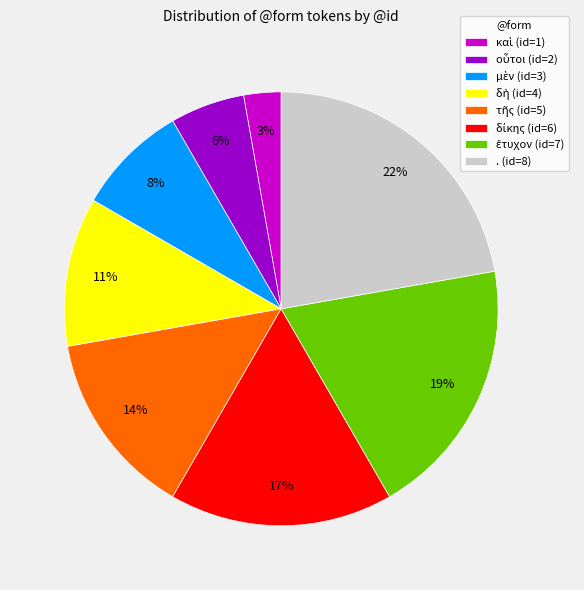

To the nearest percent, what portion does . (id=8) represent?

22%